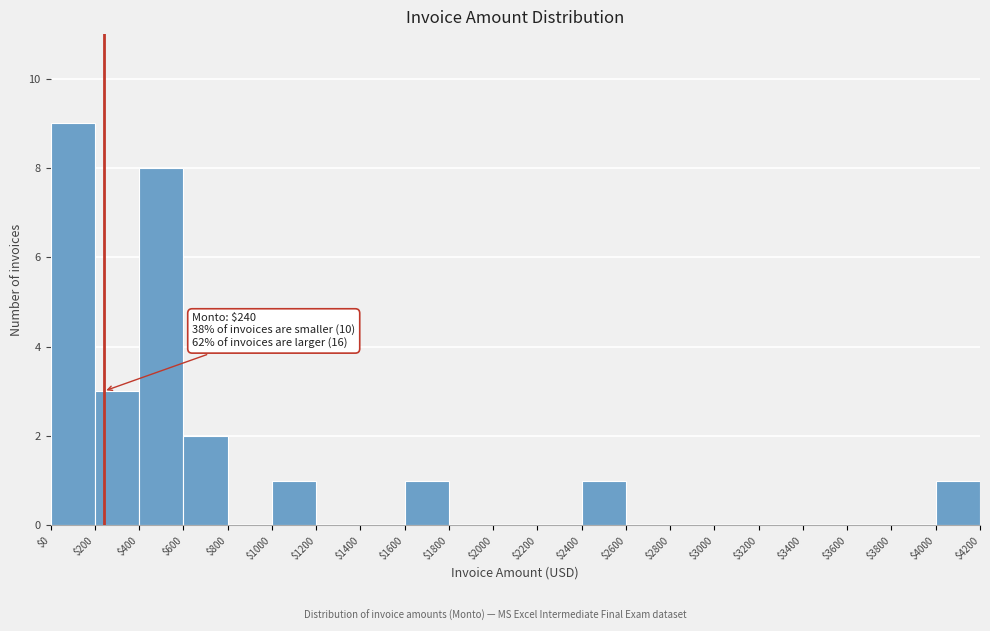

Which range on the x-axis has the tallest bar?

$0 to $200